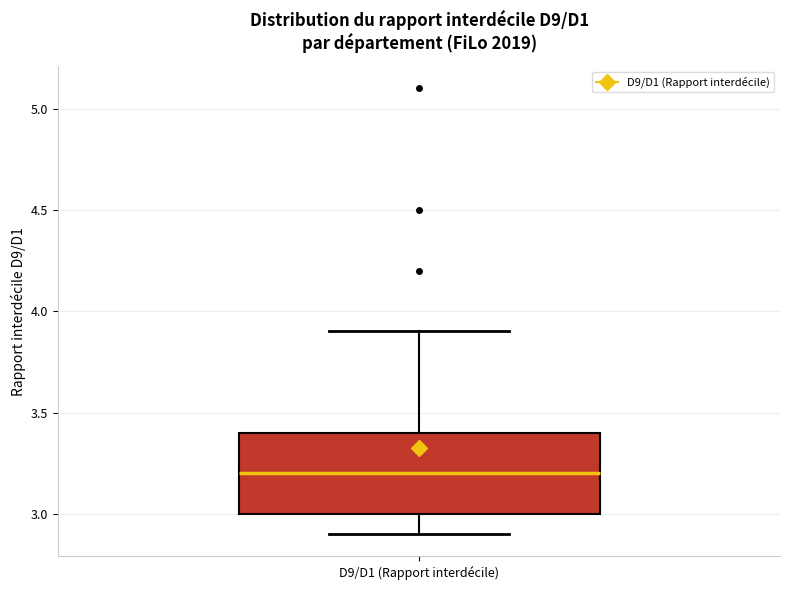

Transcribe this box plot: give where the median line is, the range the box spans, and where the two whiskers end, as read against the y-axis. The values are not printed on the chart, so give them approximately, as read against the axis.

median 3.2, box 3.0 to 3.4, whiskers 2.9 to 3.9